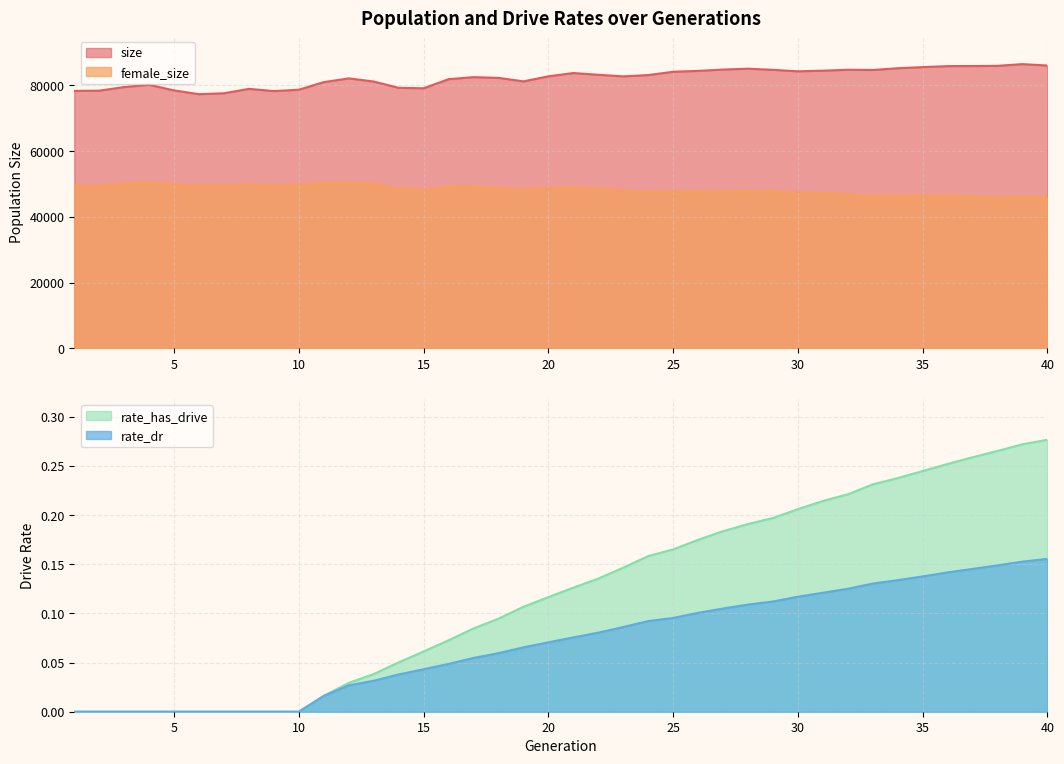

What is the greatest value displayed?

86504.0